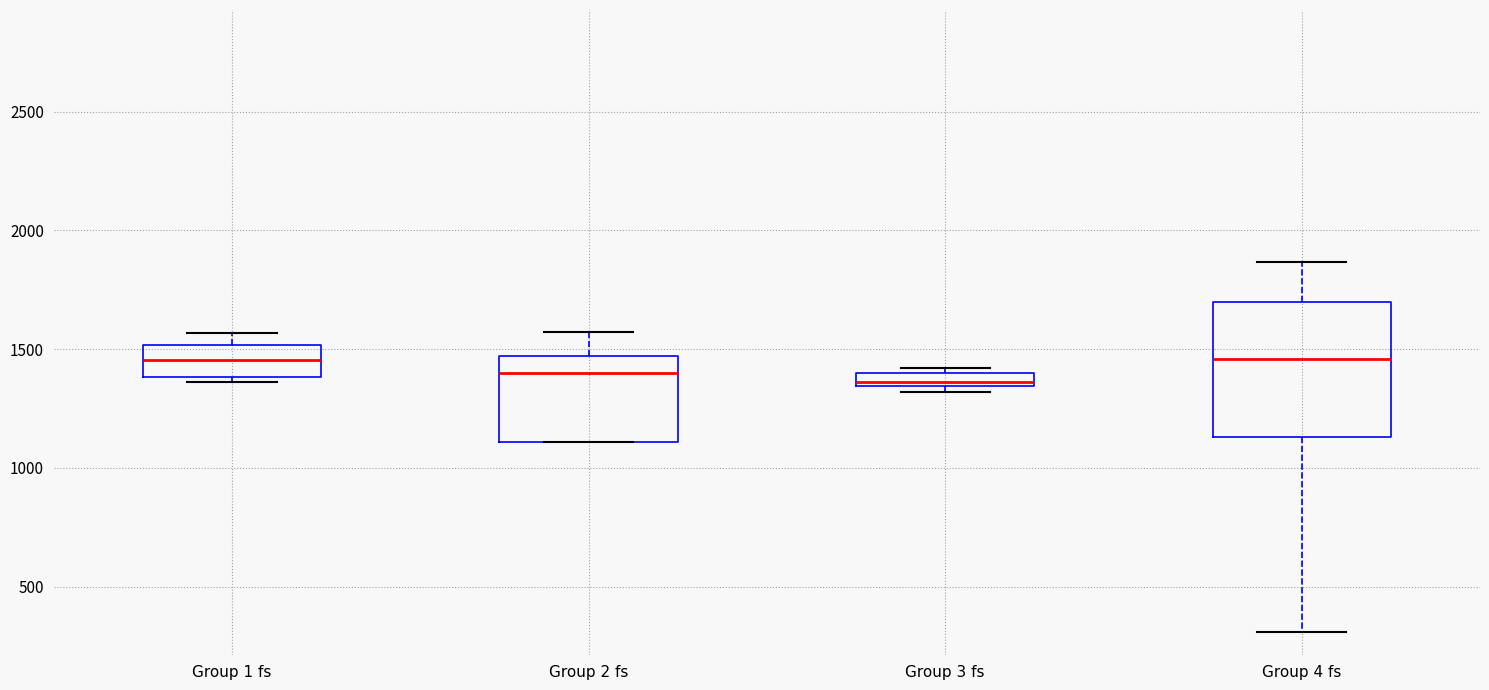

Where is the upper edge of the box for Group 2 fs on the y-axis? The values are not printed on the chart, so give them approximately, as read against the axis.

1450